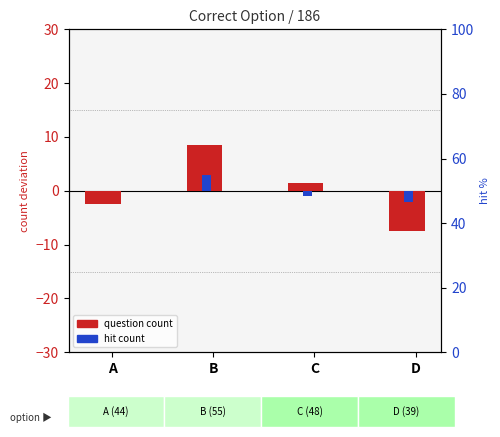

The value of hit count (centered) at C is -1.0. True or false?

True